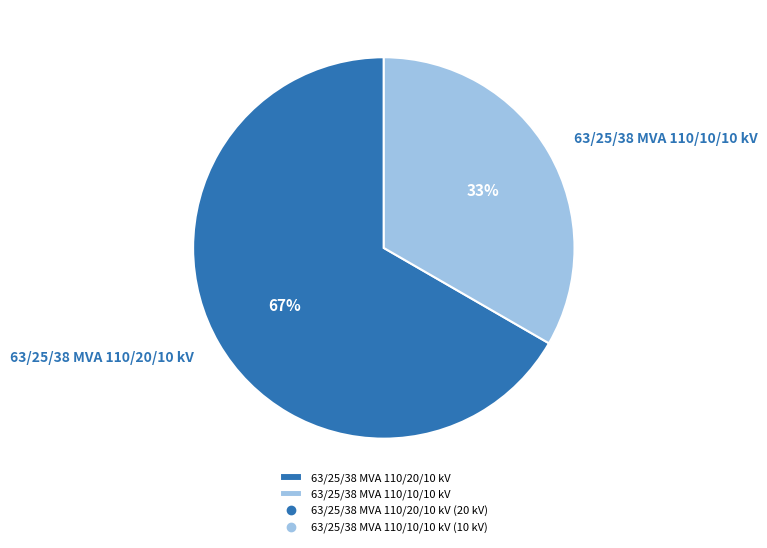

To the nearest percent, what is the average slice percentage?

50%